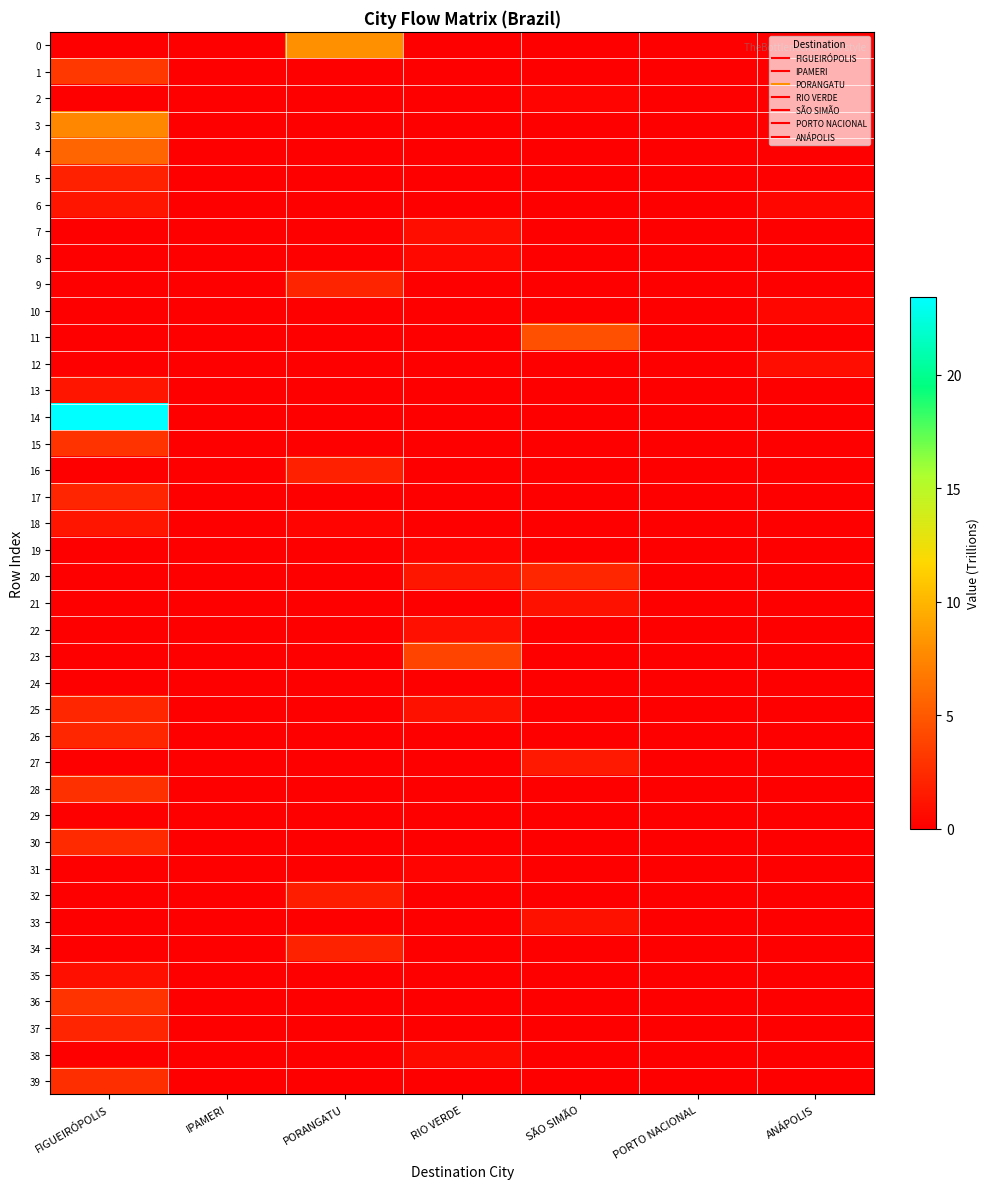

Which series changed the most between IPAMERI and ANÁPOLIS?

12